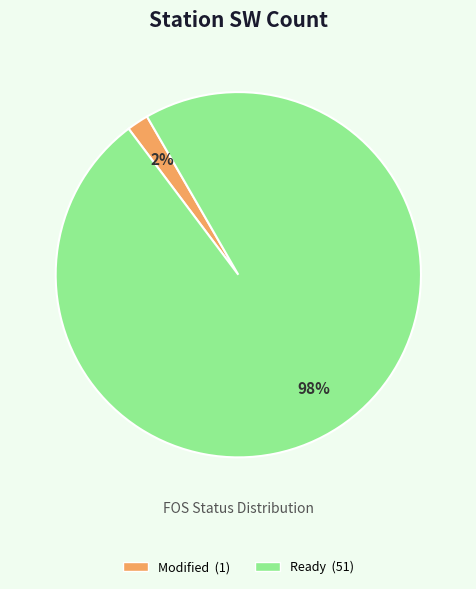

Count the number of slices in the pie.

2